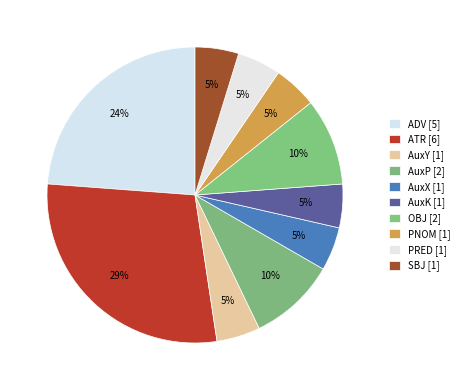

Does ATR account for over 50% of the chart?

No